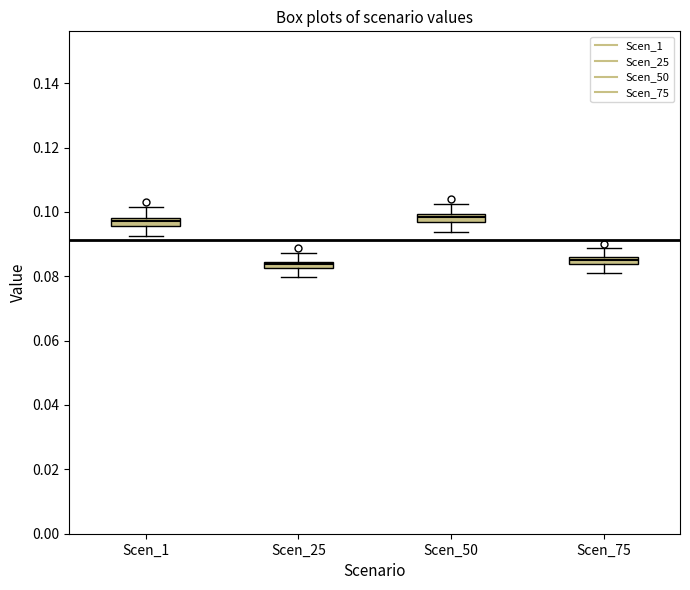

Where does the lower whisker of the box for Scen_50 end on the y-axis? The values are not printed on the chart, so give them approximately, as read against the axis.

0.094